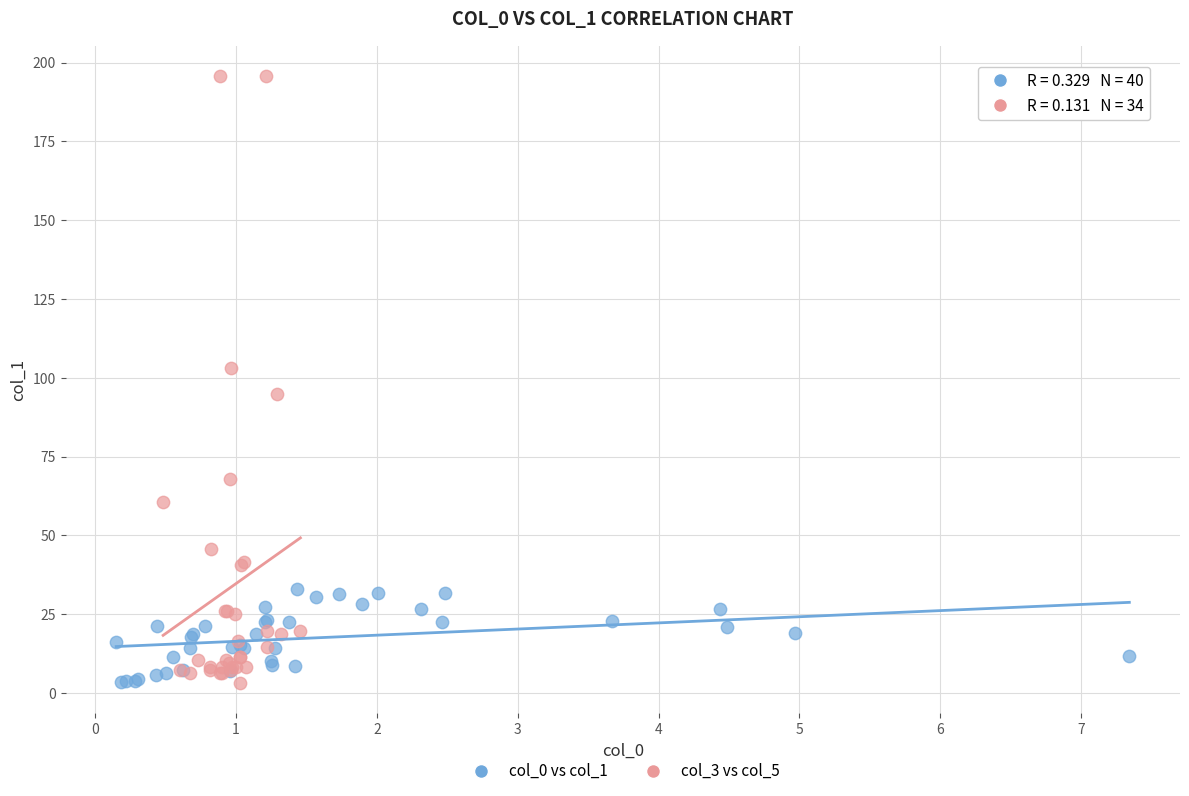

Which series has the largest Y range (max minus min)?

col_3 vs col_5